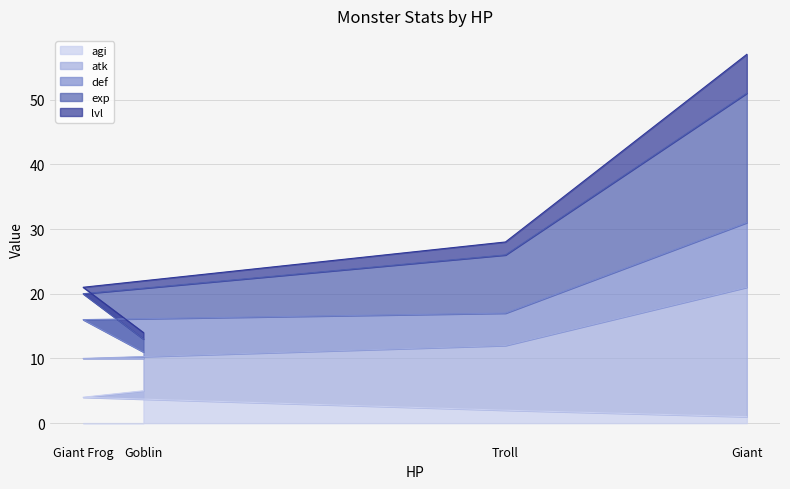

Count the exp values in the range 20 to 51.

3